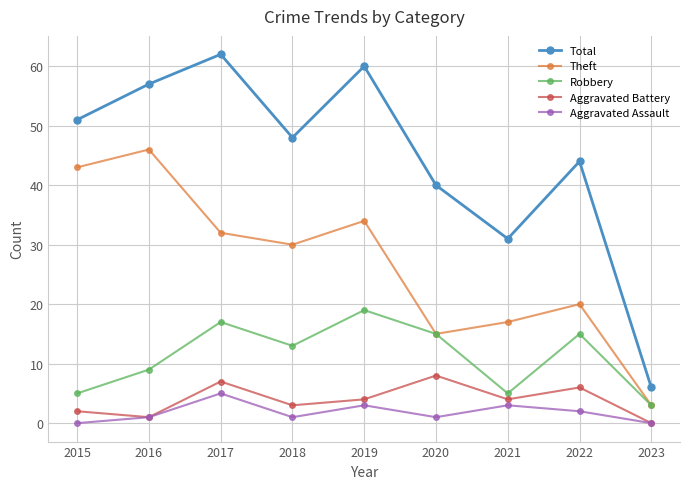

Is it true that Robbery equals 5 at 2021?

True